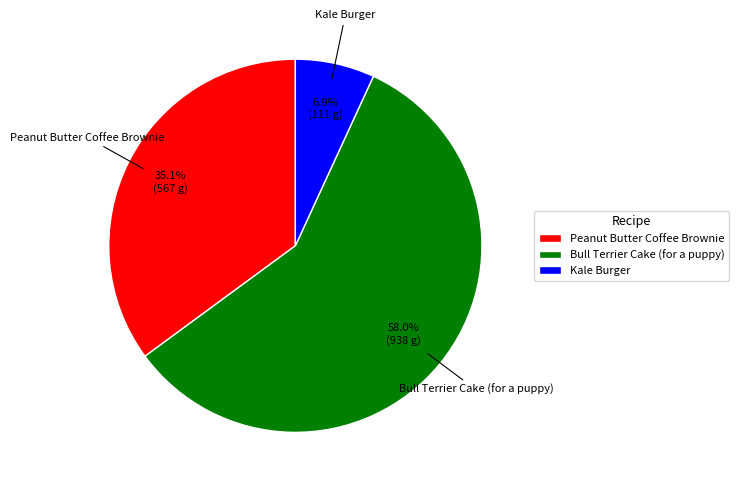

True or false: Kale Burger accounts for 1% of the total.

False